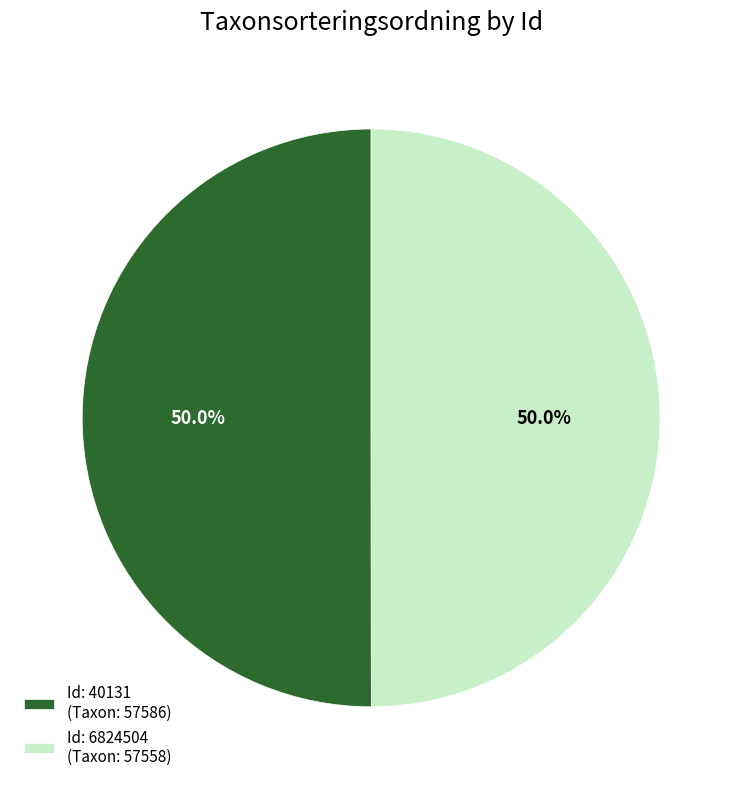

Is the sum of Id: 40131 (Taxon: 57586) and Id: 6824504 (Taxon: 57558) greater than half?

Yes